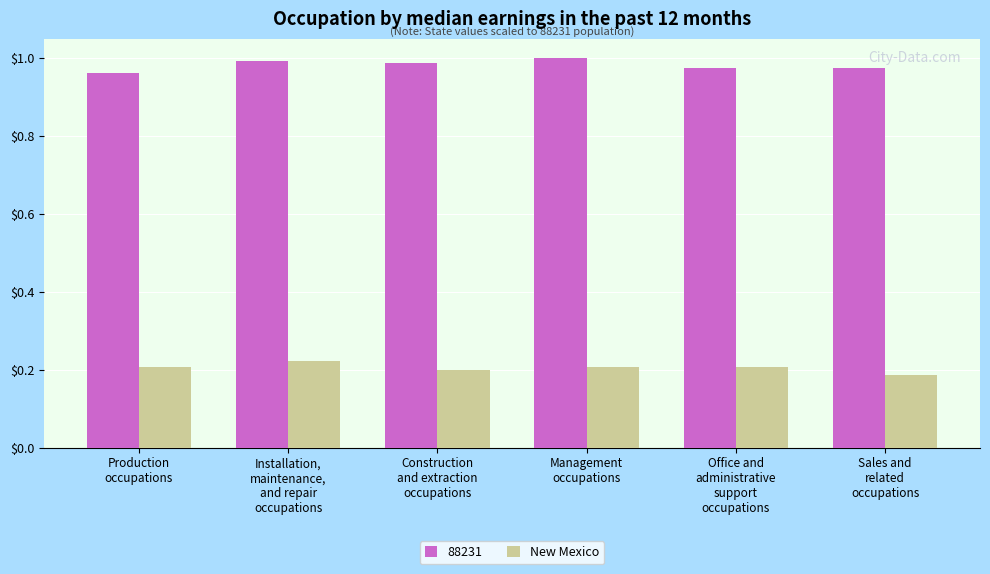

Are the bars horizontal?

No